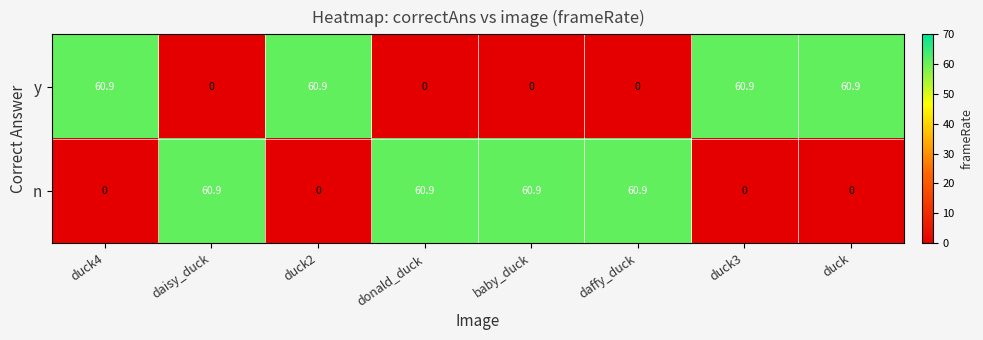

What is the highest value of the y series?

60.9